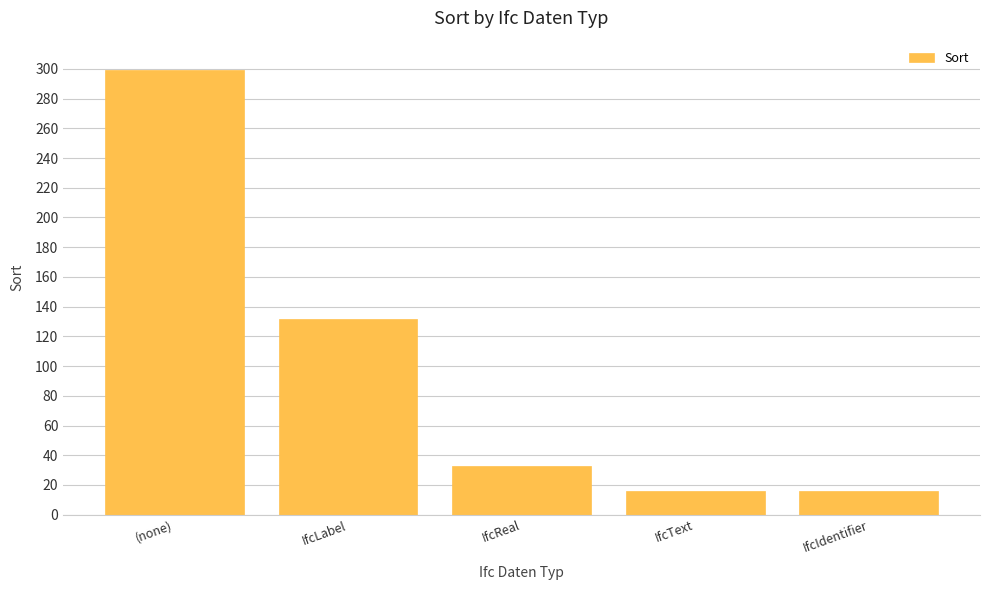

Reading left to right, what are all the values shown in this chart?

(none)=299	IfcLabel=132	IfcReal=33	IfcText=16	IfcIdentifier=16